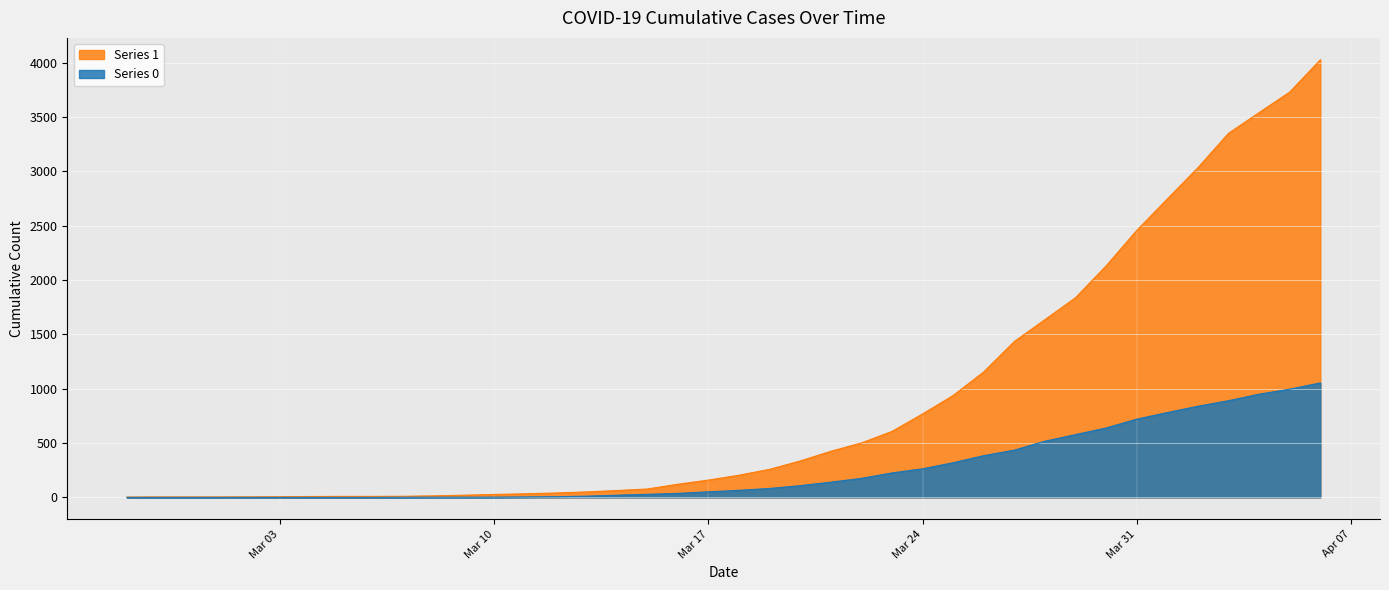

Between 2020-04-04 and 2020-03-13, which is larger?

2020-04-04